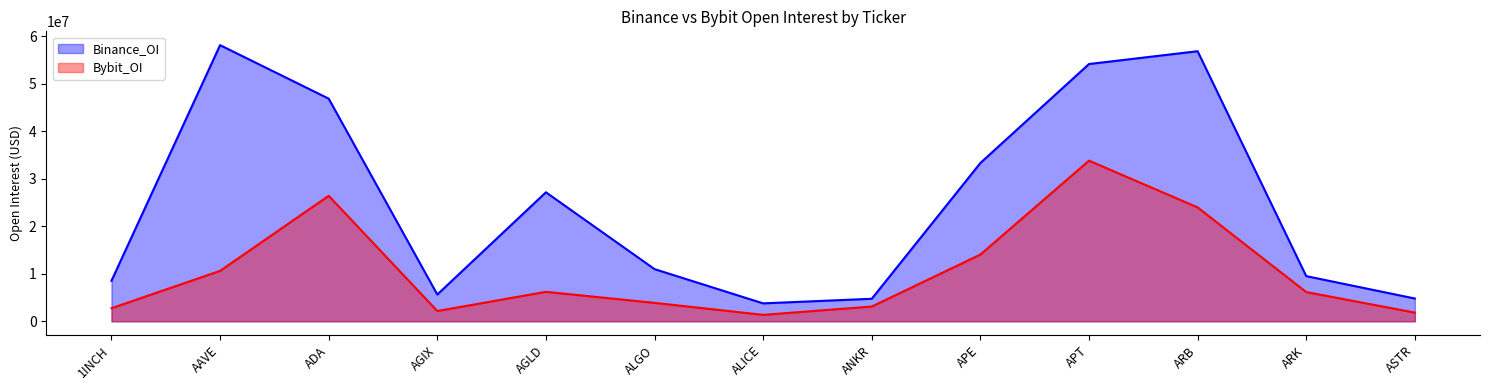

Which series has the largest total across all categories?

Binance_OI